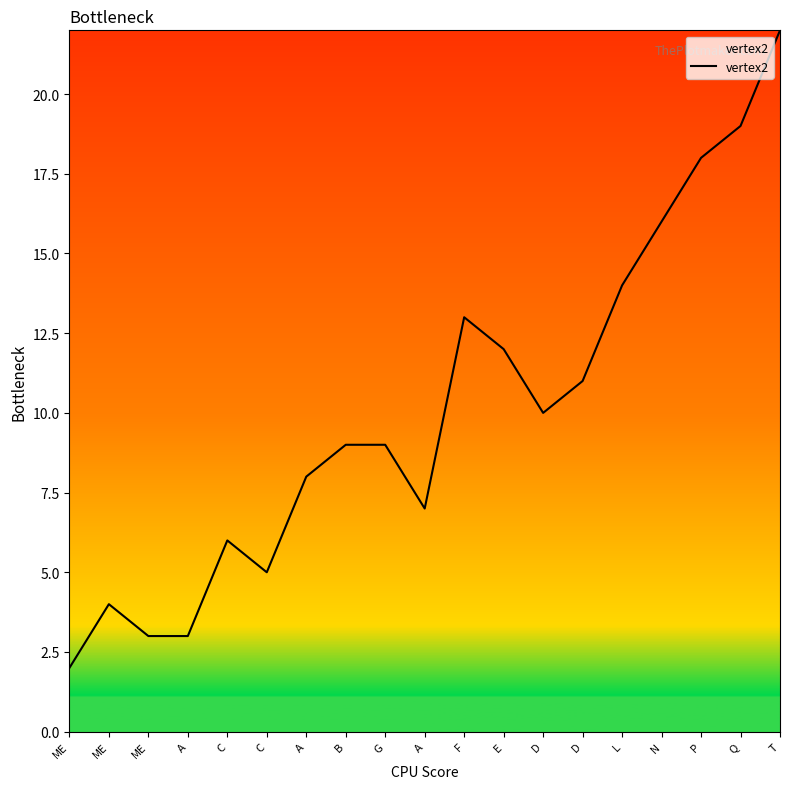

Is this an area chart (filled region under the line)?

Yes